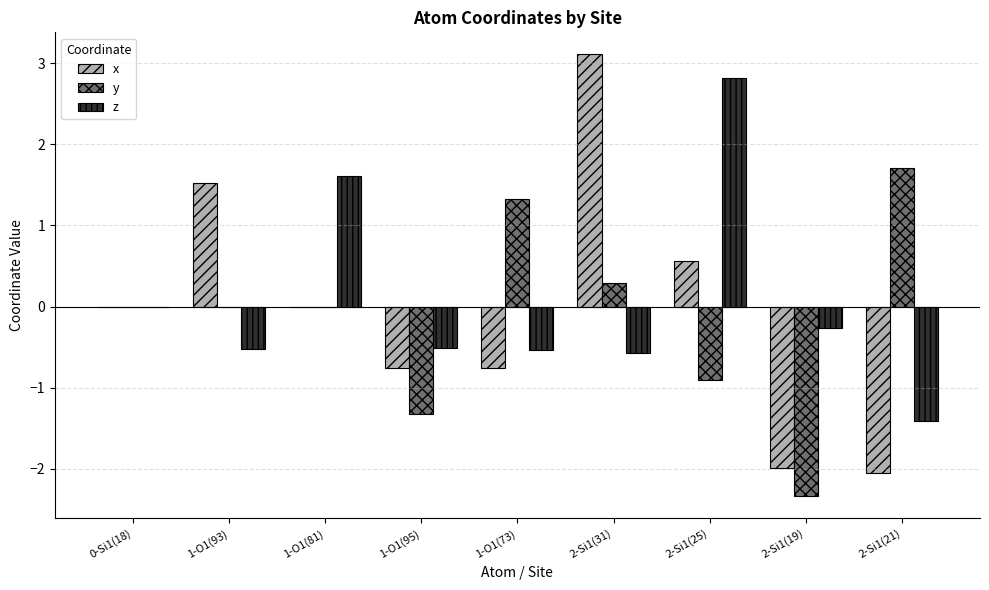

Is it true that y equals 0.3 at 2-Si1(31)?

True